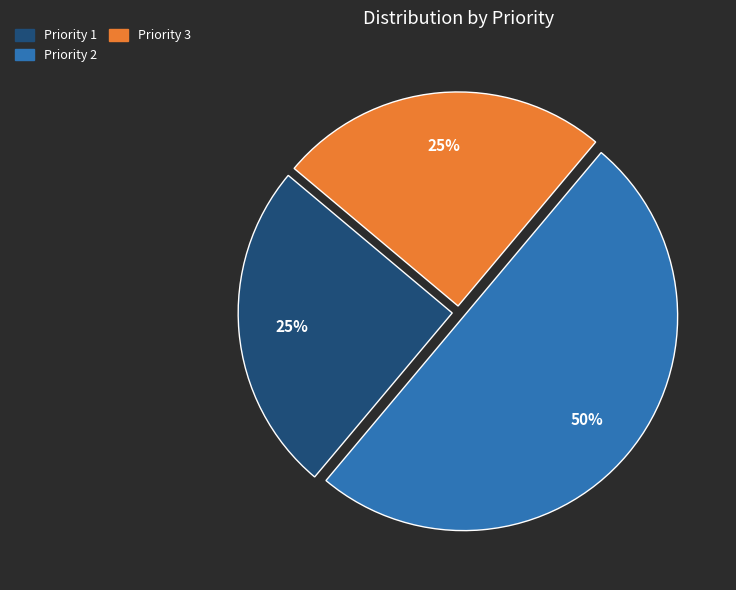

Combined, do Priority 2 and Priority 1 account for over 50%?

Yes